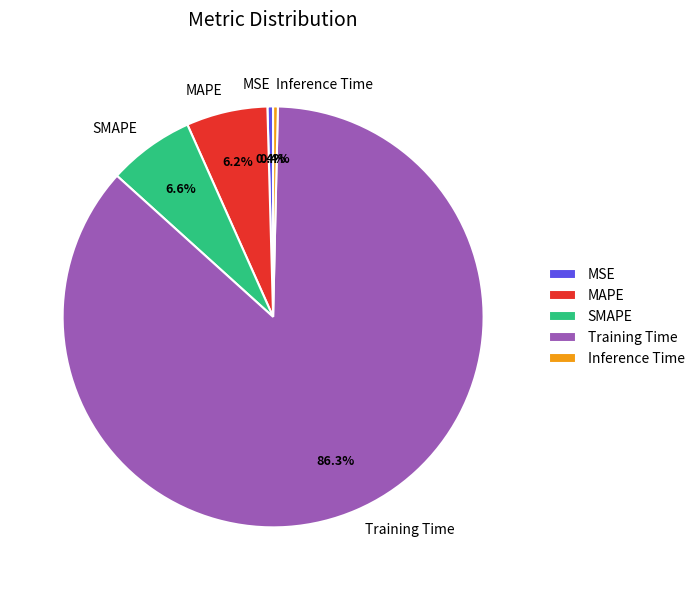

Does SMAPE account for over 50% of the chart?

No